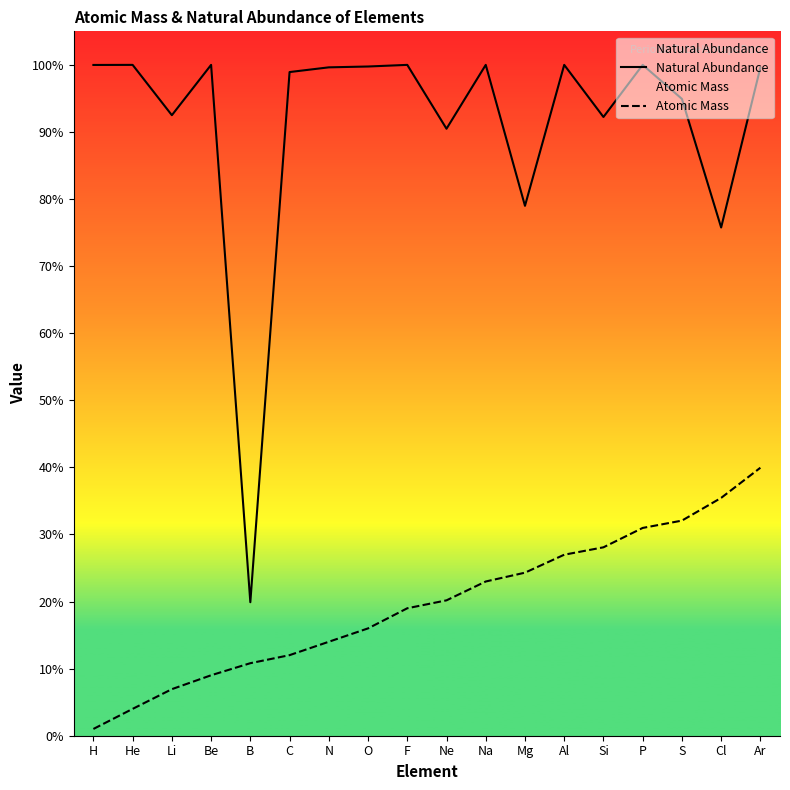

What is the spread (max minus min) of values at C?

86.9